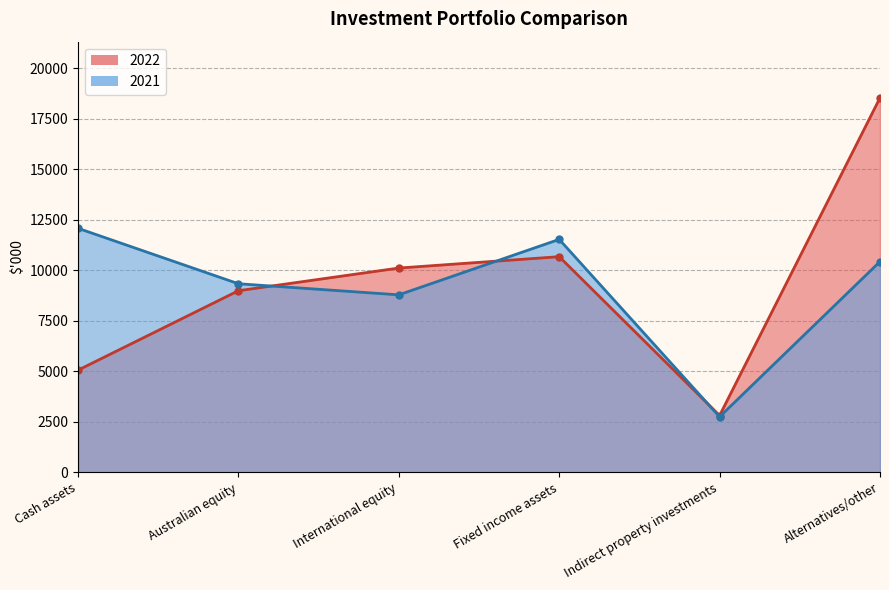

At which category does the chart reach its peak across all series?

Alternatives/other